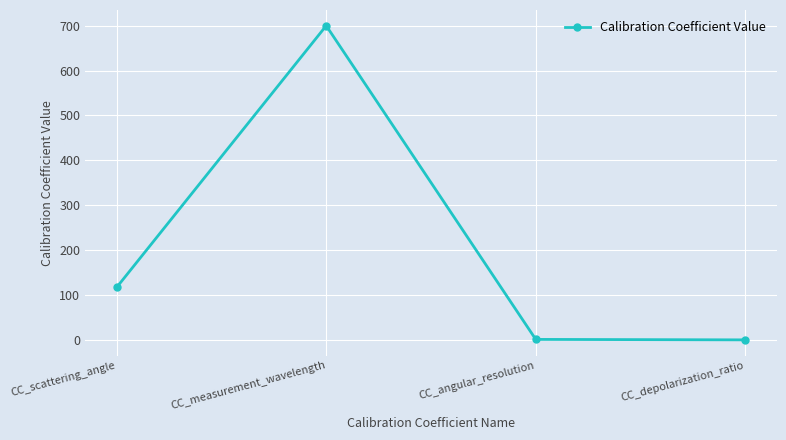

What is the label of the 2nd point from the right?

CC_angular_resolution